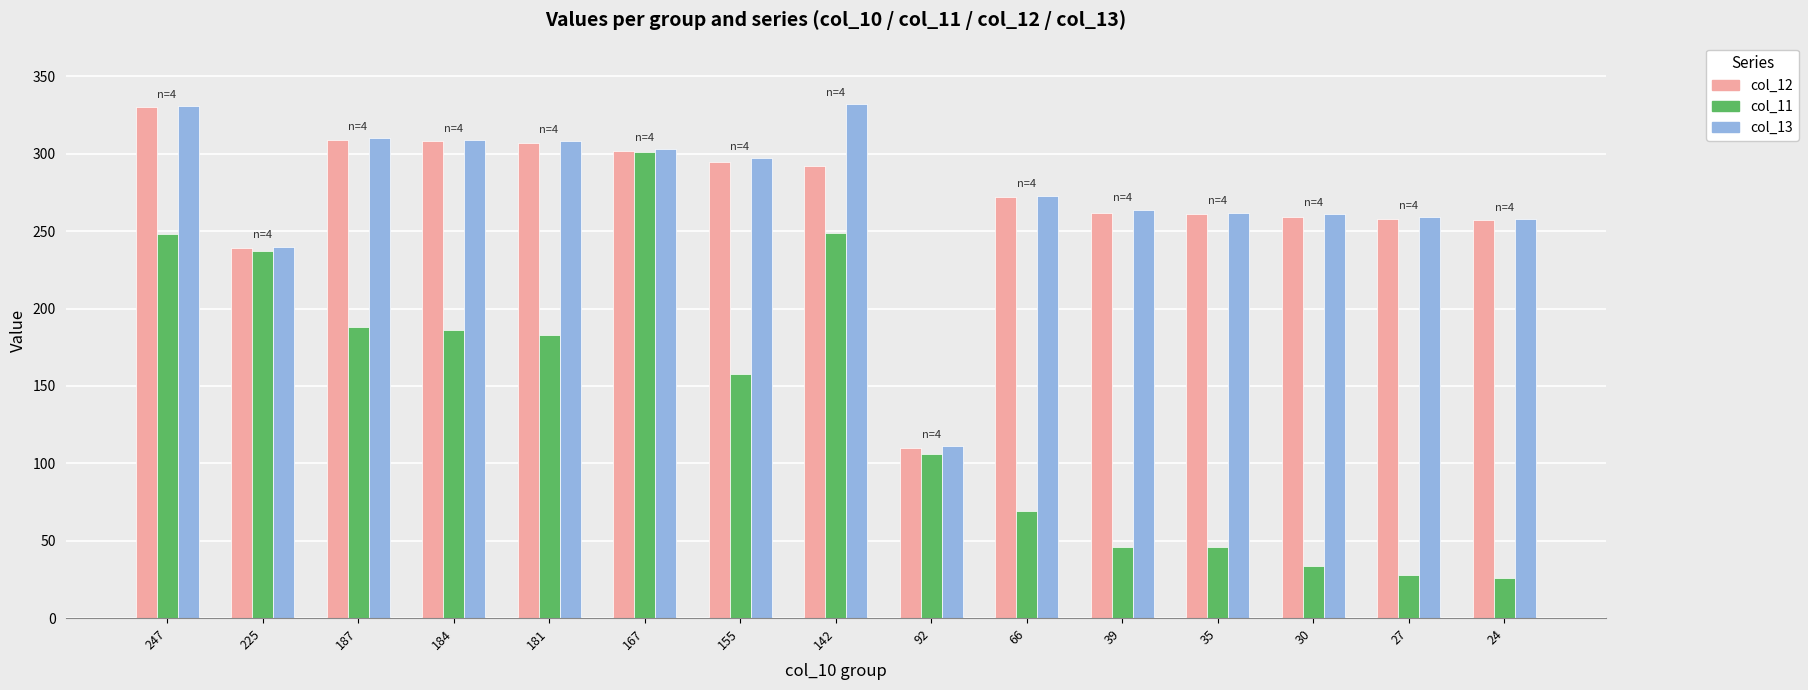

The value of col_12 at 24 is 257. True or false?

True